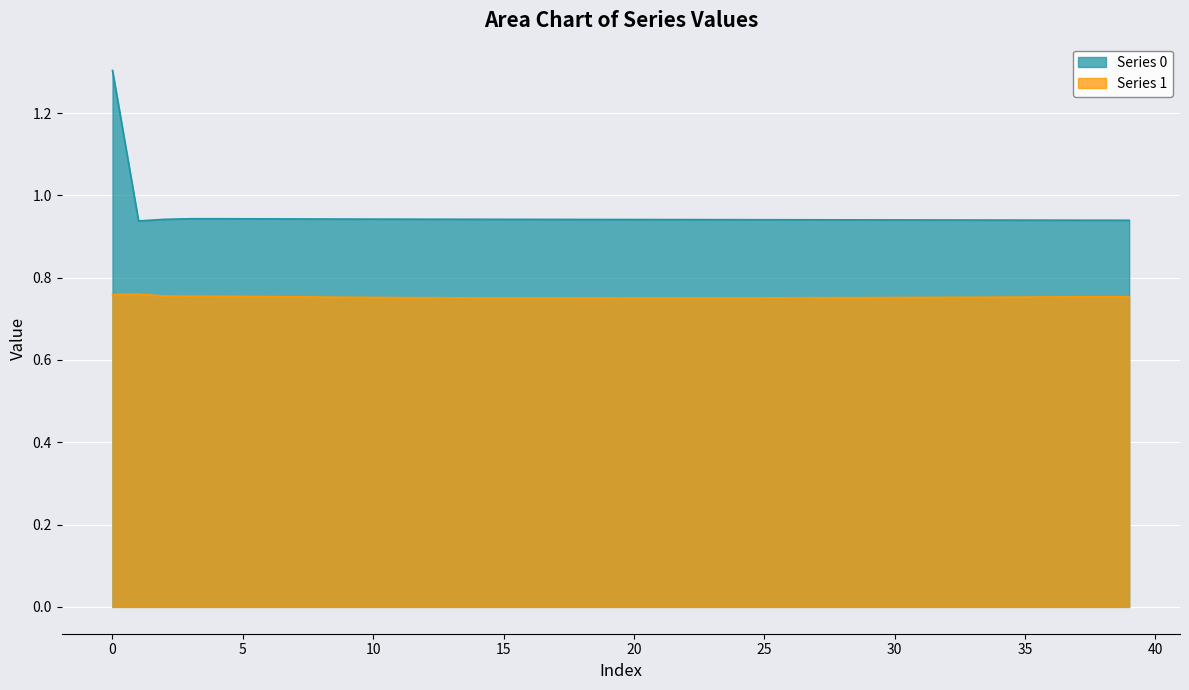

What is the sum of all Series 0 values?

38.0